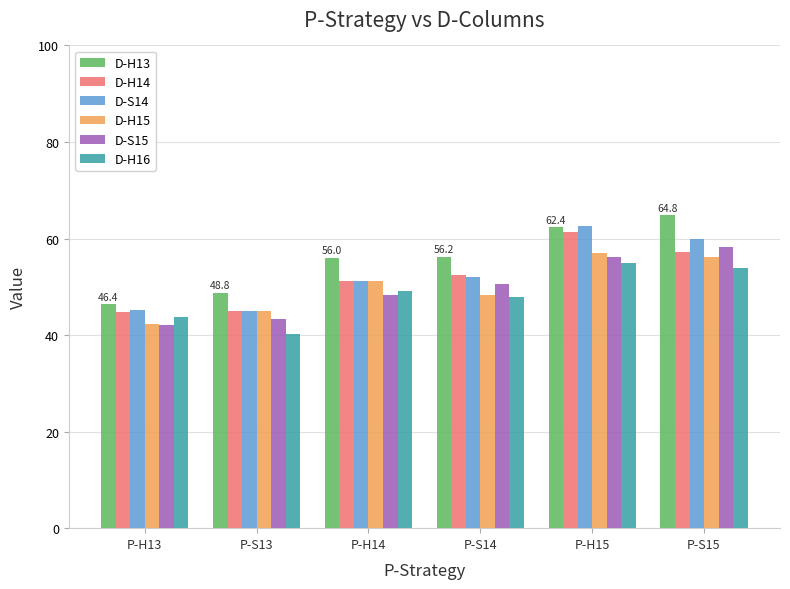

What is the value of the D-H13 bar at the 5th from the left?

62.4